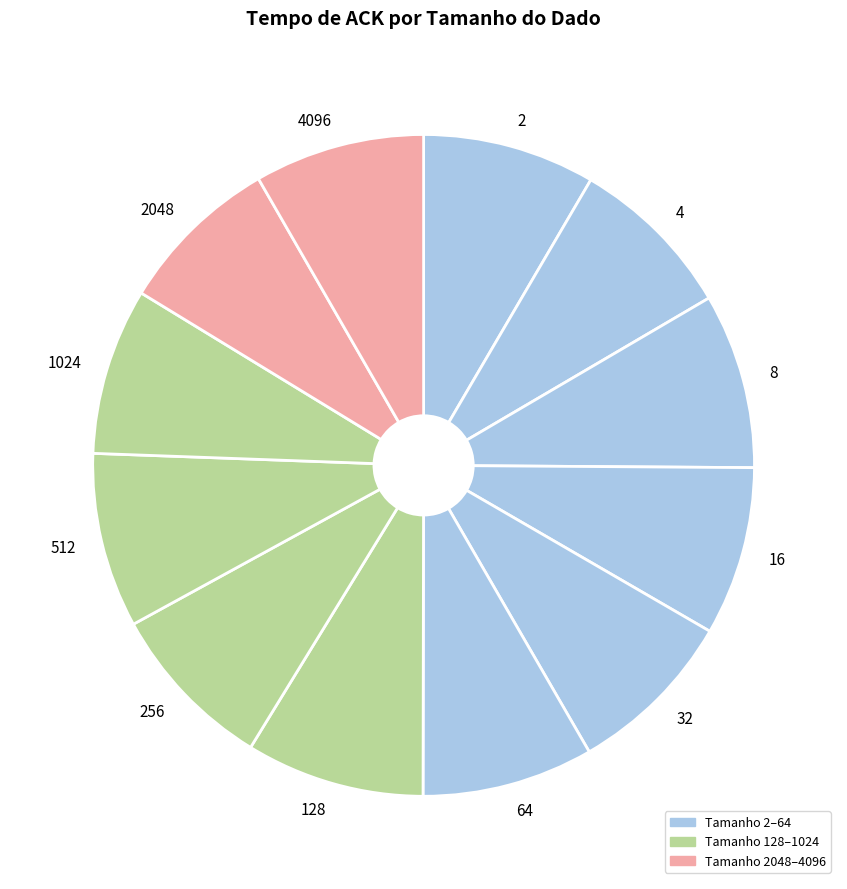

True or false: 1024 accounts for 14% of the total.

False